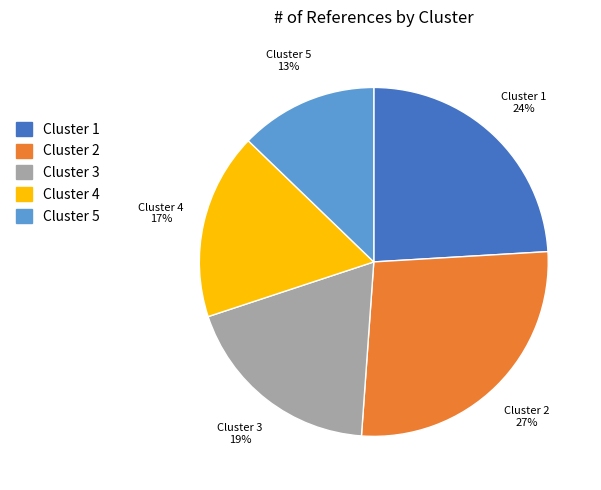

Which slice is the largest?

Cluster 2